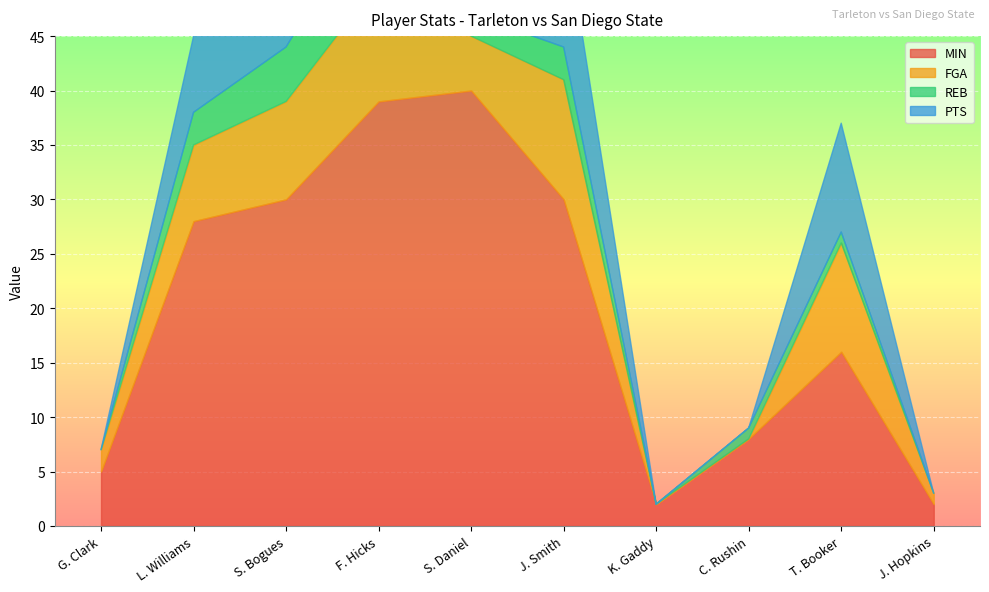

How many times do REB and FGA cross each other?

1